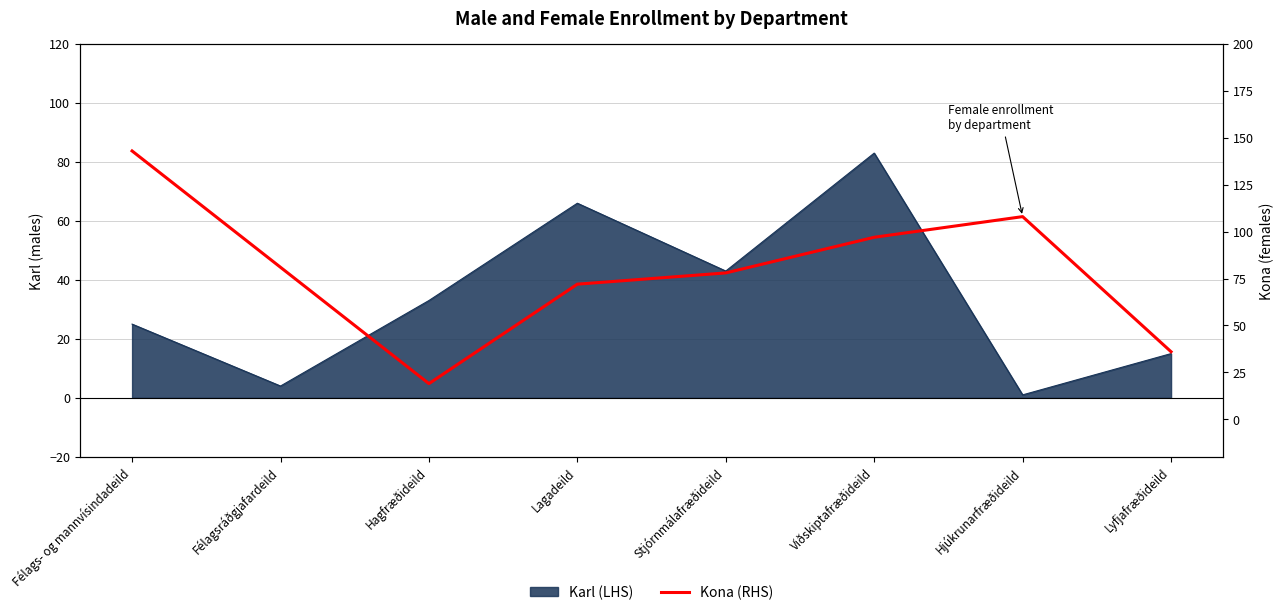

Approximately how many times larger is the value at Viðskiptafræðideild compared to Lagadeild?

1.3